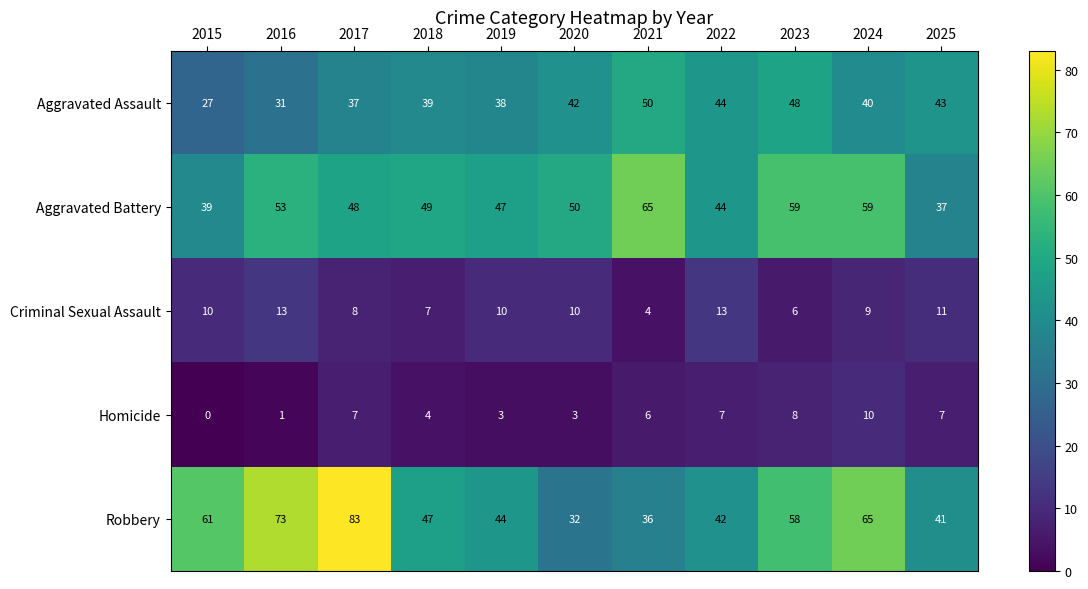

True or false: Aggravated Assault has a value of 59 at 2019.

False